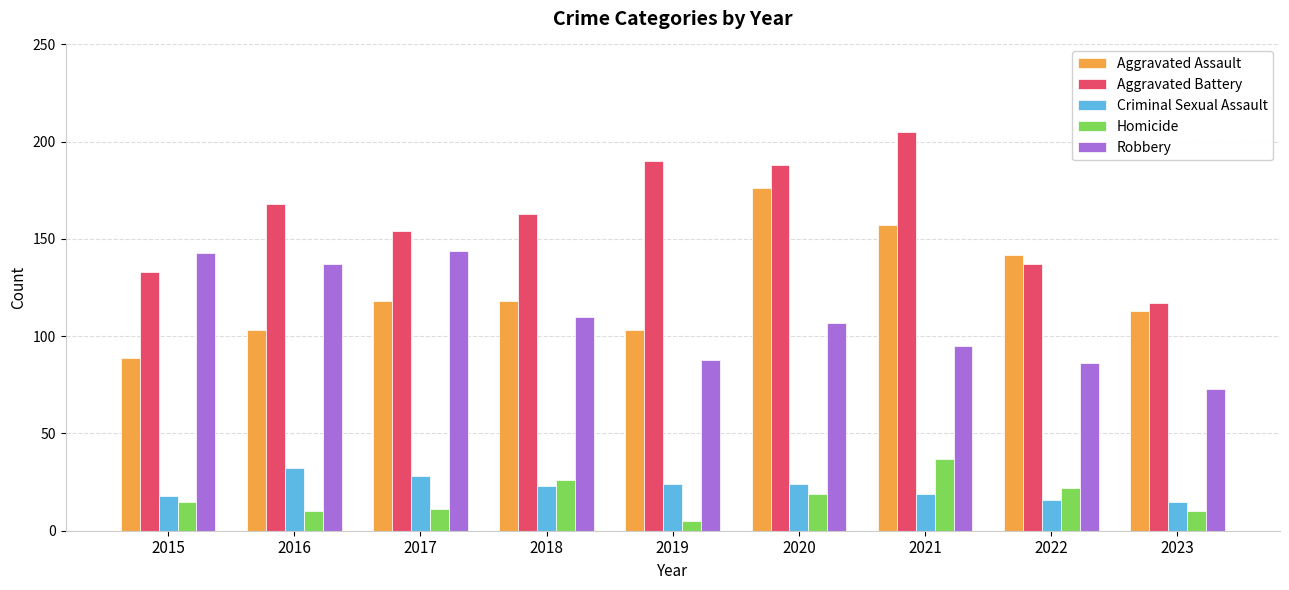

What is the spread (max minus min) of values at 2022?

126